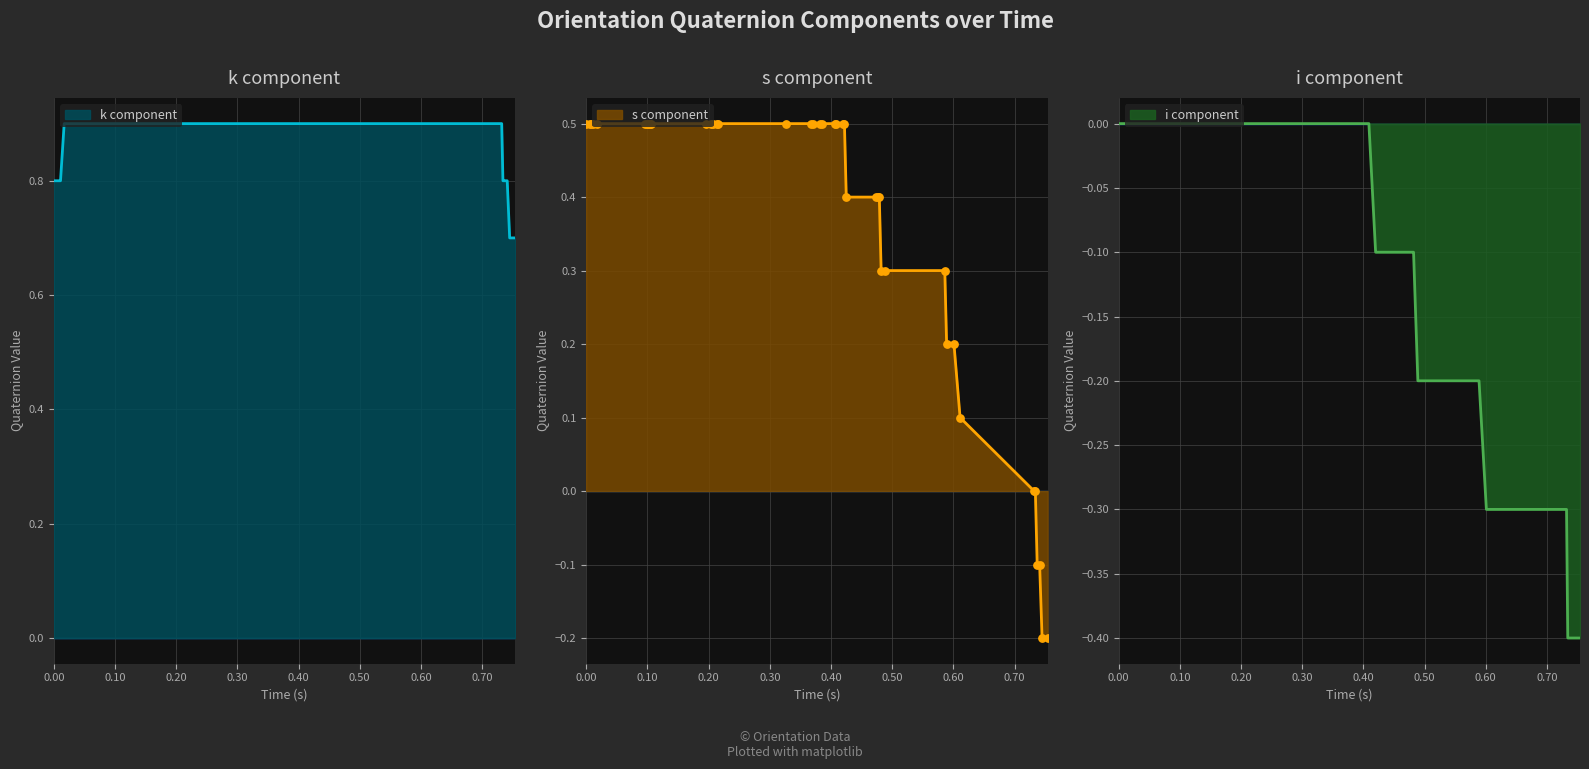

Is the value of orientation_k_list at 13 greater than the value of orientation_i_list at 30?

Yes